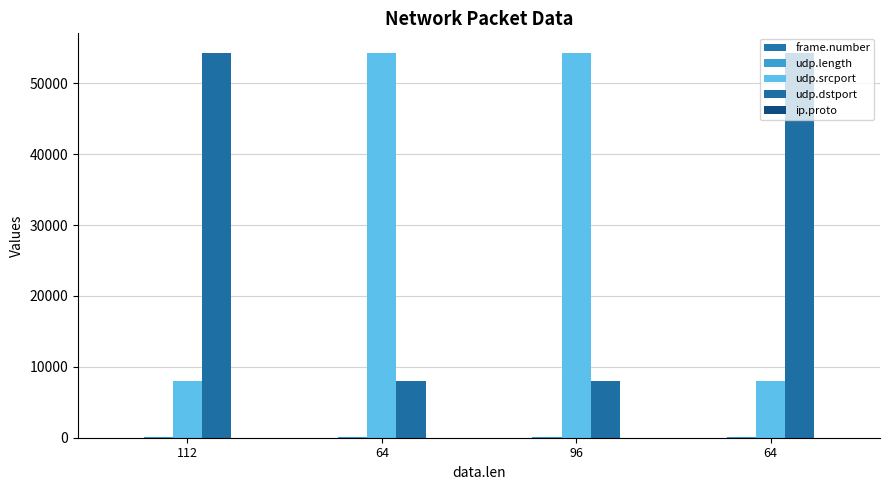

What is the smallest value displayed?

1